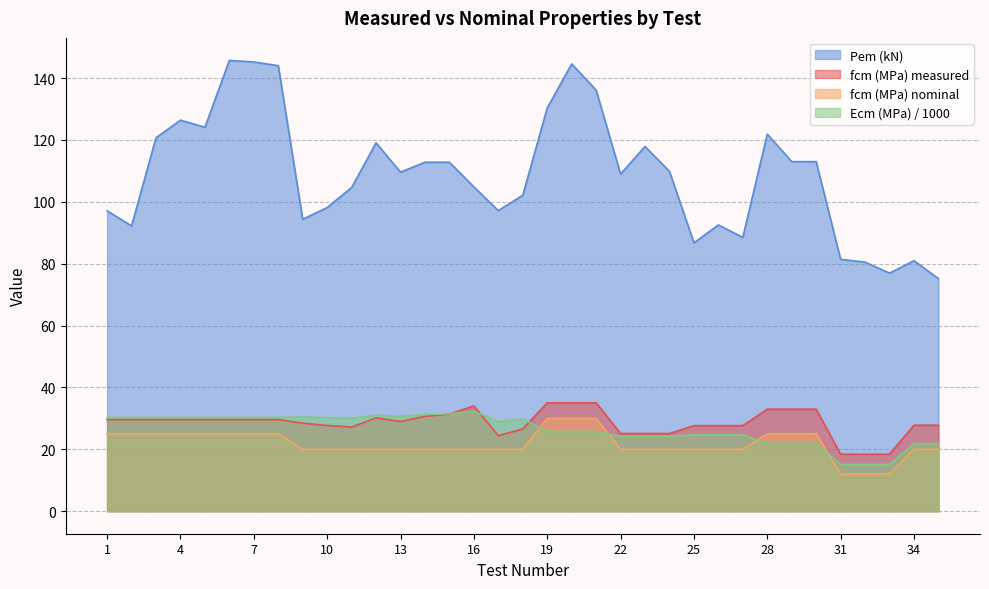

Between which two adjacent categories do Ecm (MPa) / 1000 and fcm (MPa) measured first intersect?

15 and 16